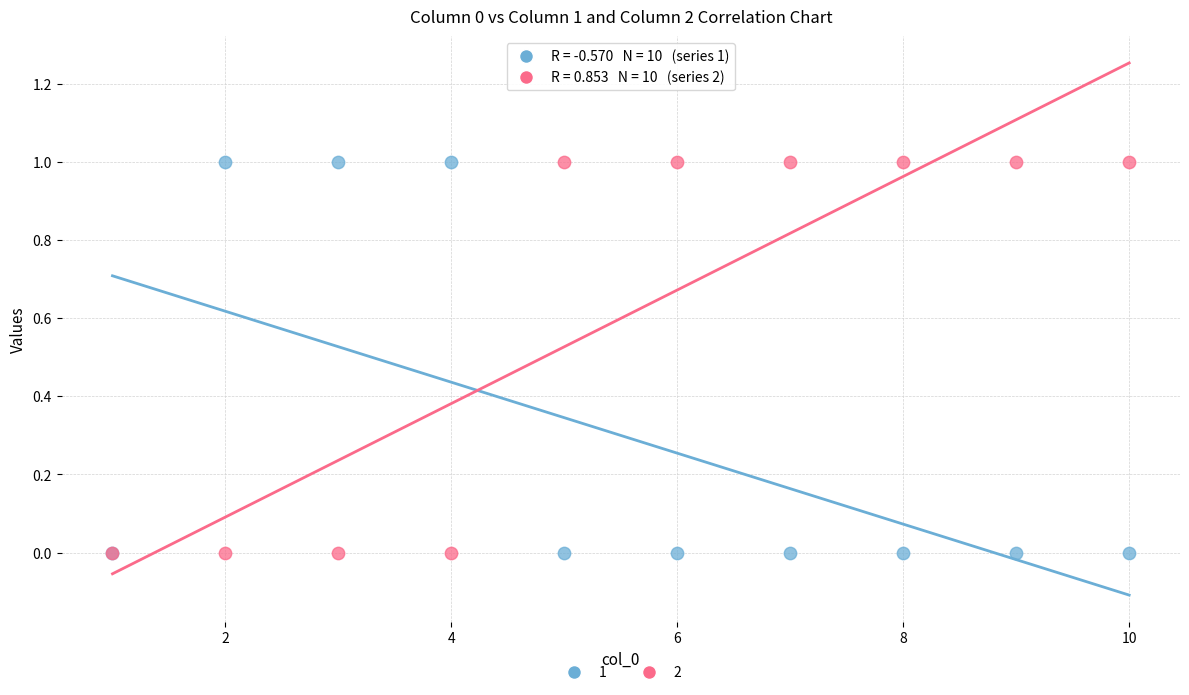

What are all the series names shown in the legend?

1, 2